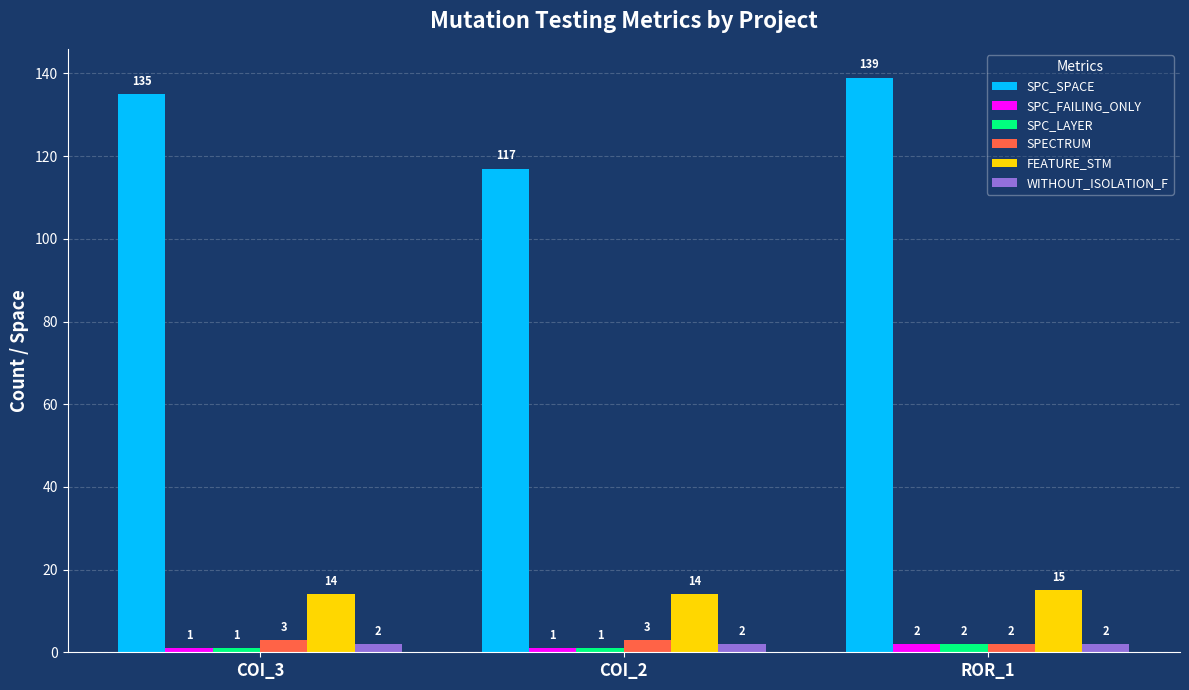

Which series has the largest total across all categories?

SPC_SPACE